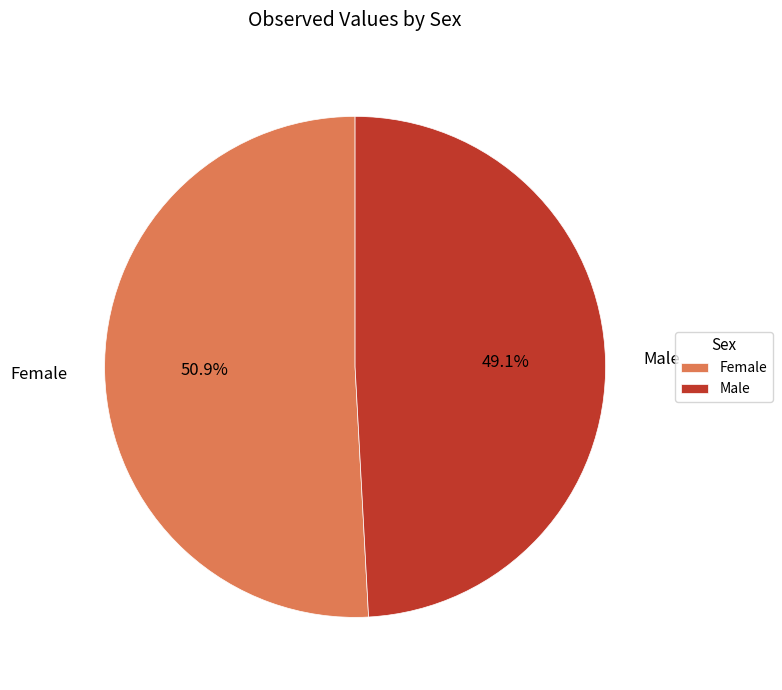

To the nearest percent, what is the average slice percentage?

50%